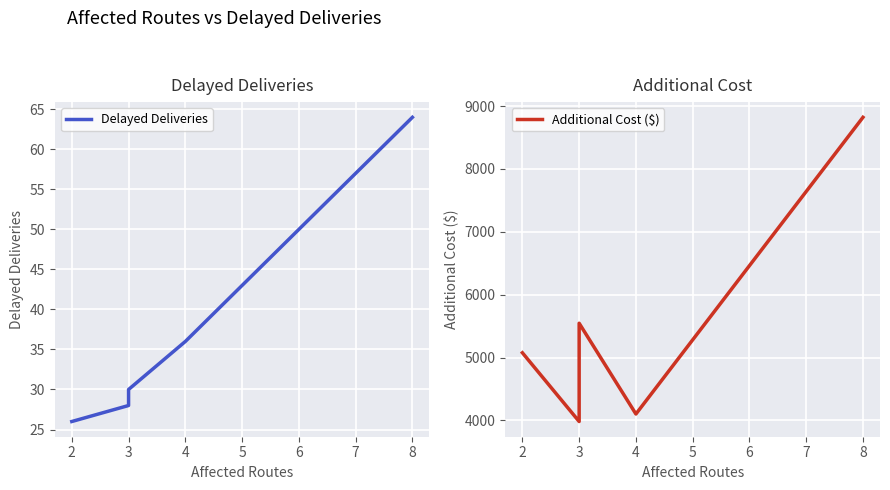

Which series has the widest spread of values?

Additional Cost ($)